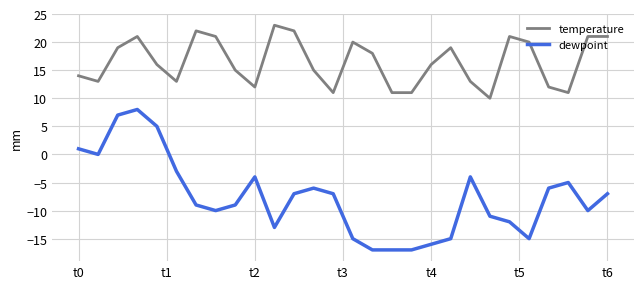

Which series has the widest spread of values?

dewpoint